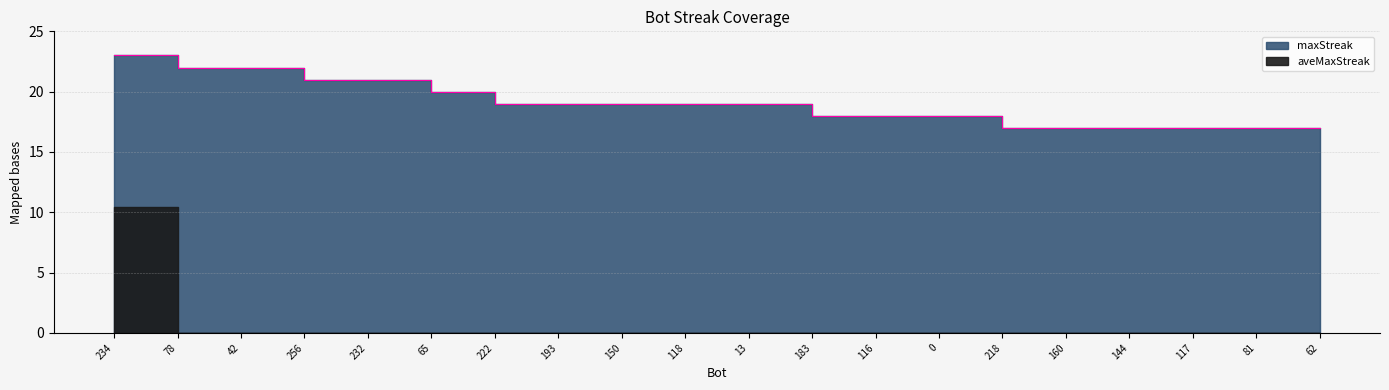

What position from the left is 0?

14